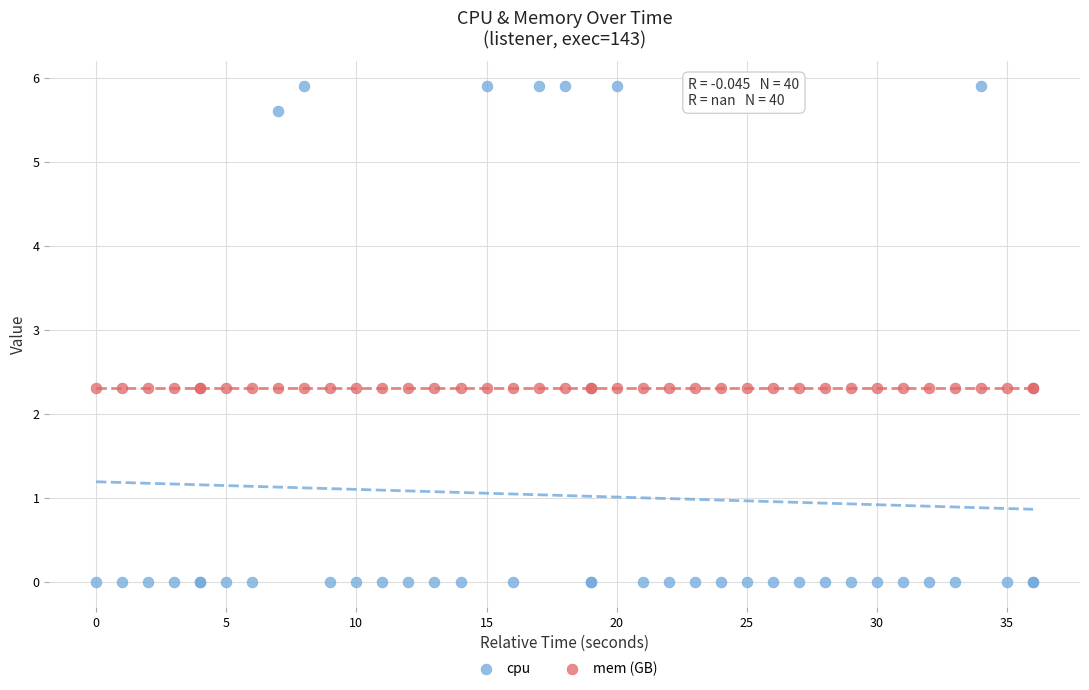

Which series reaches the minimum Y coordinate?

cpu